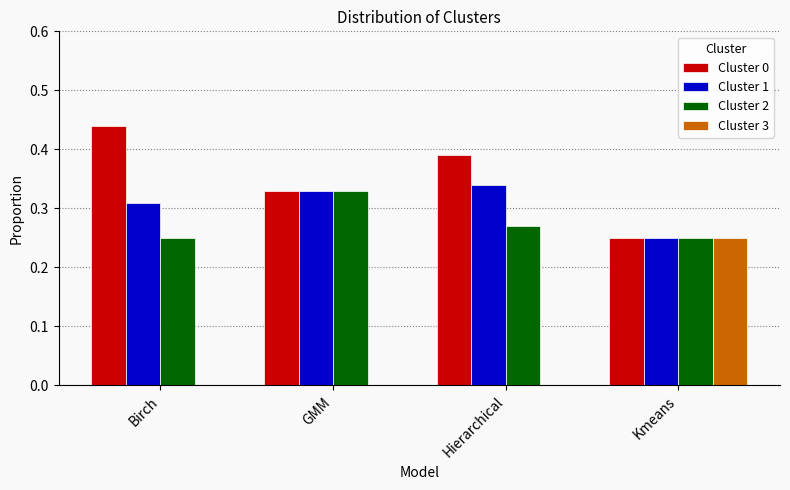

Which series has the largest range (max minus min)?

Cluster 3